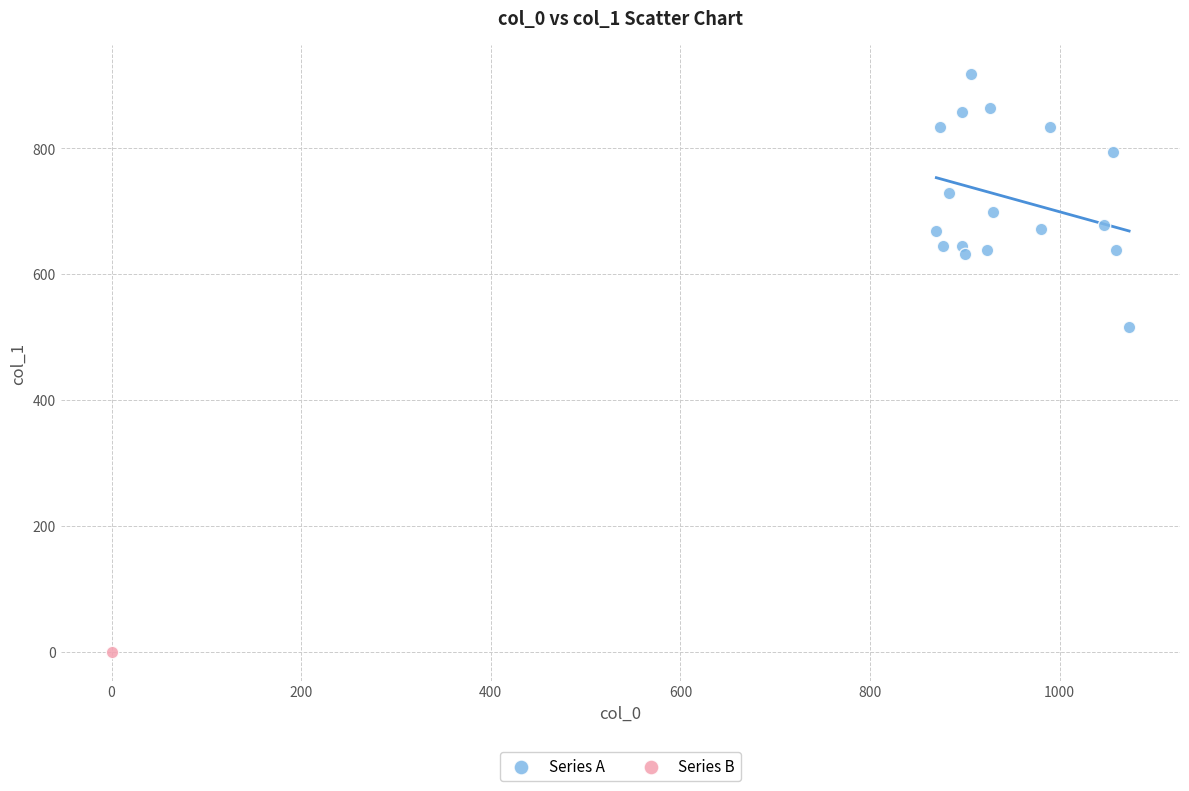

What are all the series names shown in the legend?

Series A, Series B